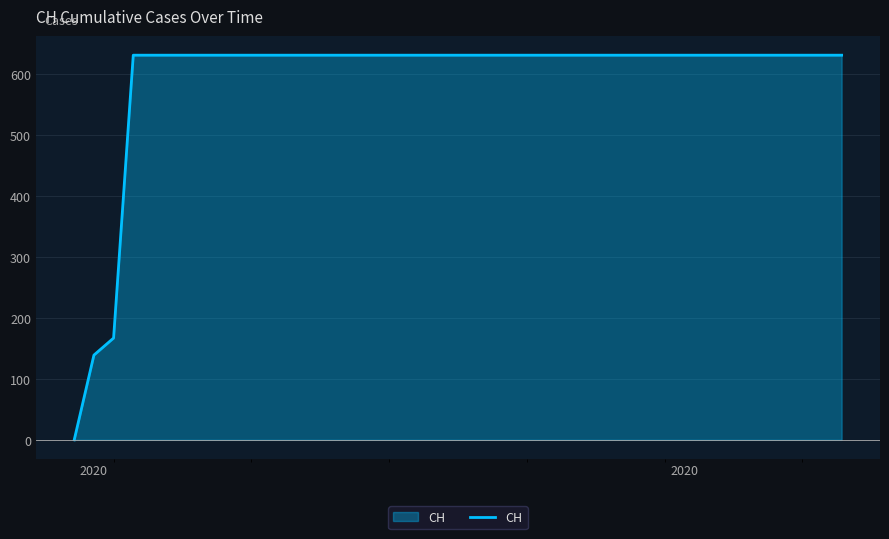

What is the difference between the maximum and minimum values?

631